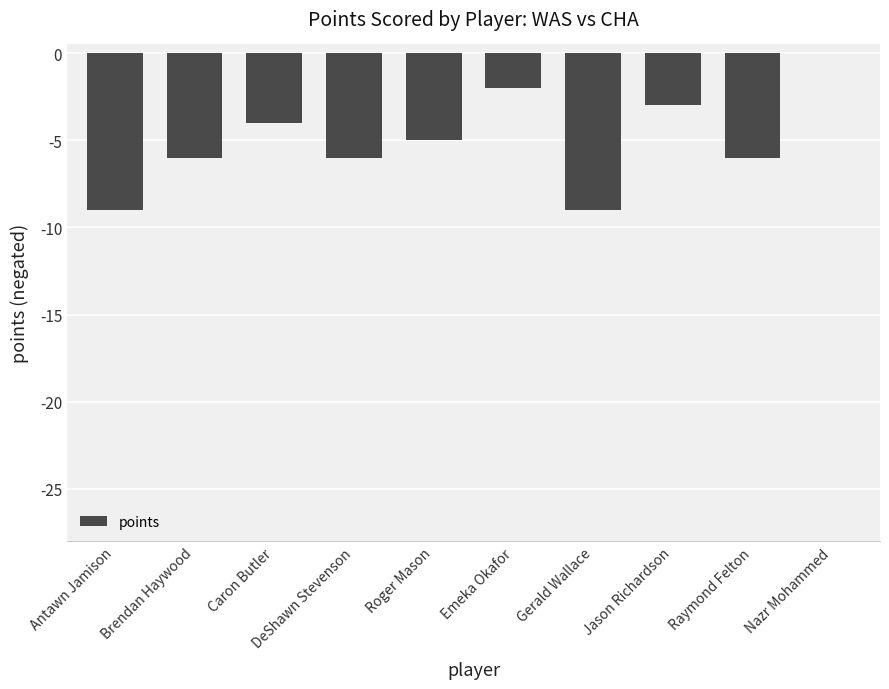

Count the number of data series in this chart.

1